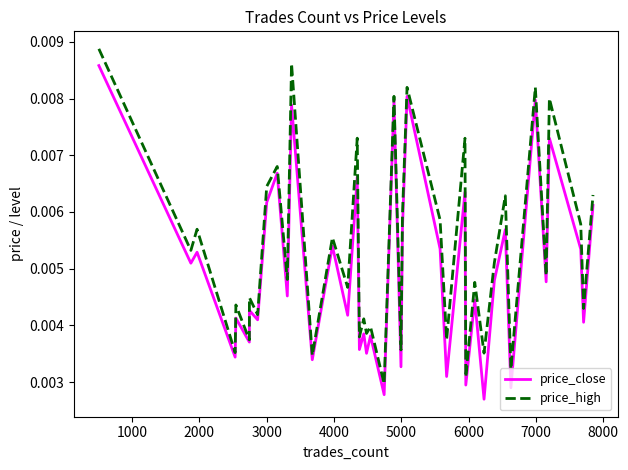

Which series has the largest total across all categories?

price_high